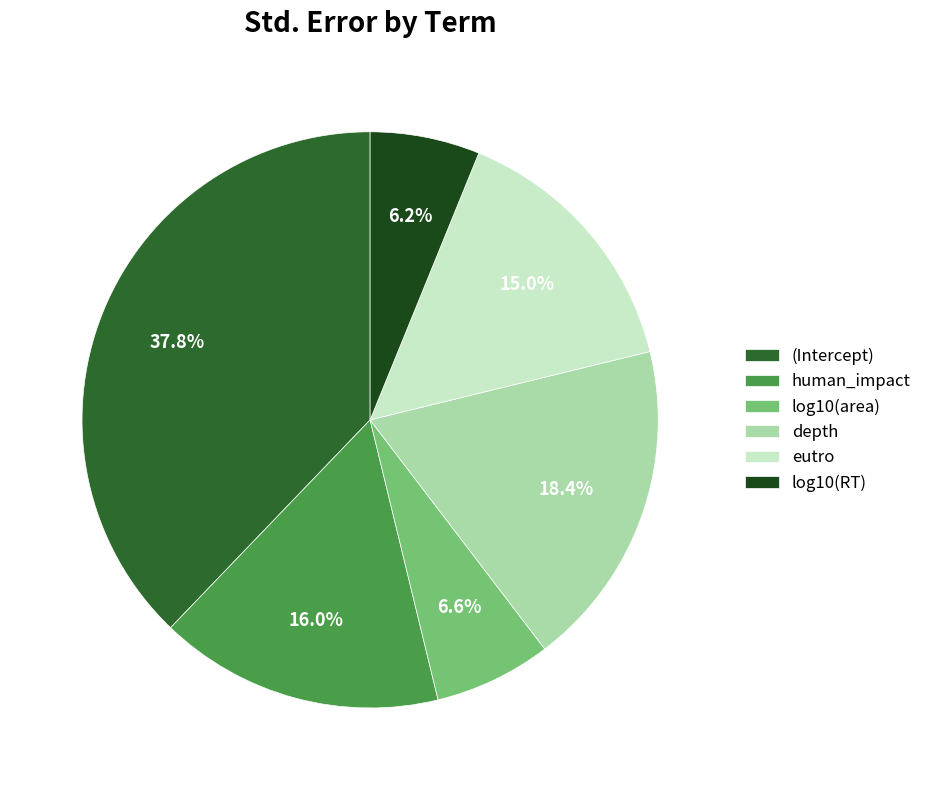

To the nearest percent, what percentage of the pie is log10(area)?

7%